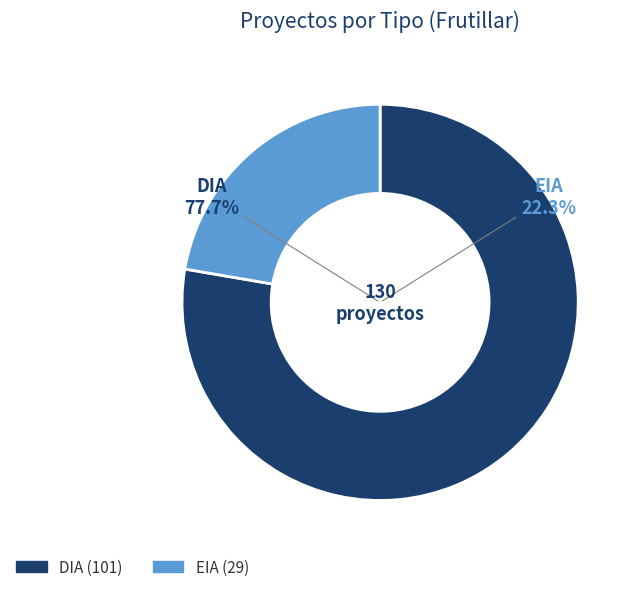

To the nearest percent, what portion does EIA represent?

22%